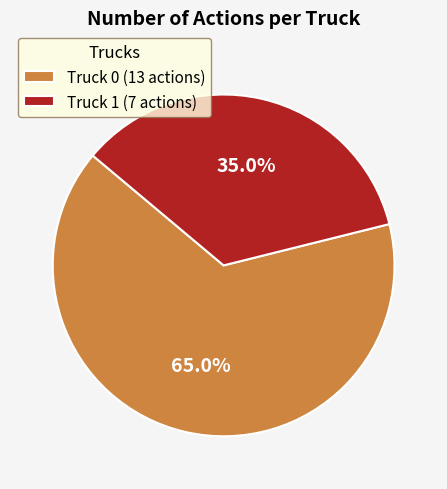

Is there a majority slice in this chart?

Yes